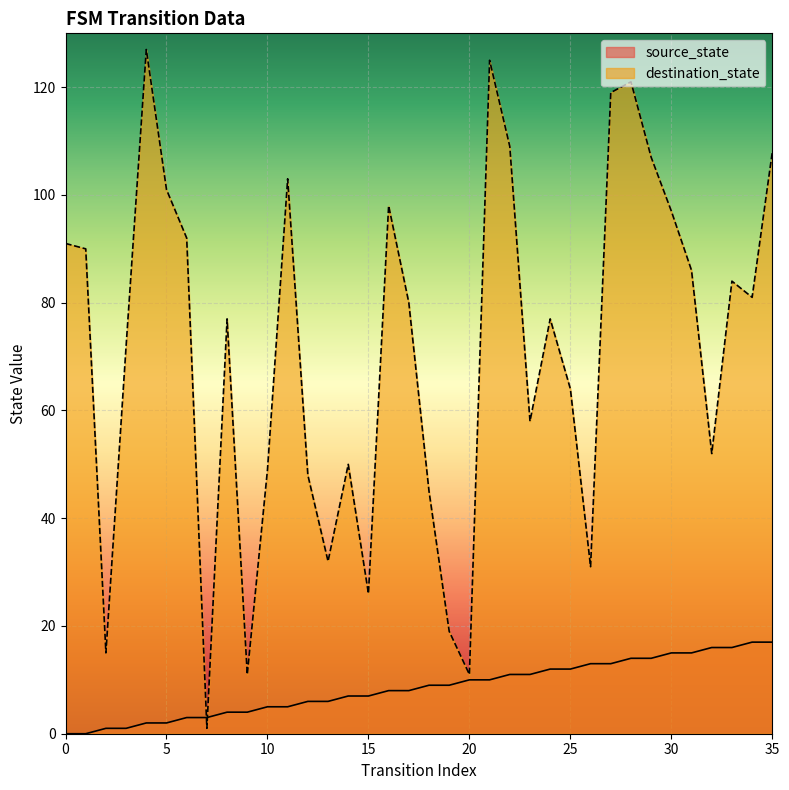

Reading left to right, extract all data points from this chart.

source_state: 0=0	1=0	2=1	3=1	4=2	5=2	6=3	7=3	8=4	9=4	10=5	11=5	12=6	13=6	14=7	15=7	16=8	17=8	18=9	19=9	20=10	21=10	22=11	23=11	24=12	25=12	26=13	27=13	28=14	29=14	30=15	31=15	32=16	33=16	34=17	35=17
destination_state: 0=91	1=90	2=15	3=72	4=127	5=101	6=92	7=1	8=77	9=11	10=49	11=103	12=48	13=32	14=50	15=26	16=98	17=80	18=45	19=19	20=11	21=125	22=109	23=58	24=77	25=64	26=31	27=119	28=121	29=107	30=97	31=86	32=52	33=84	34=81	35=108